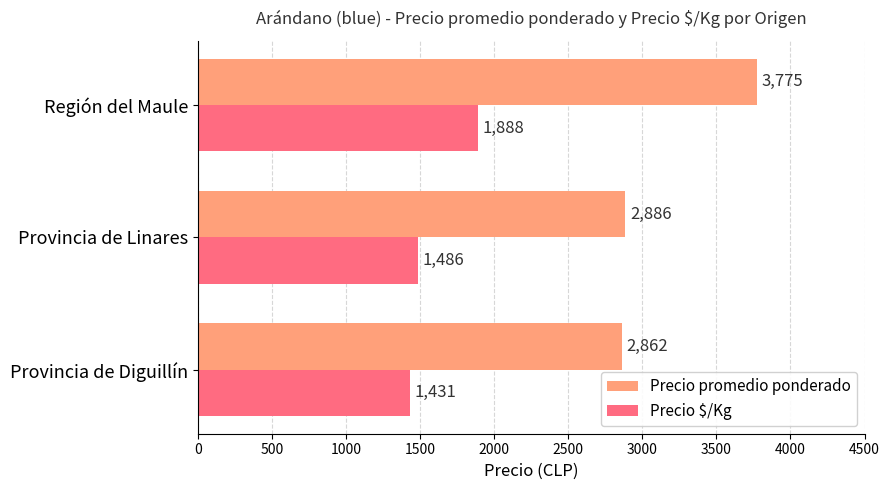

What is the average value of the Precio $/Kg series?

1602